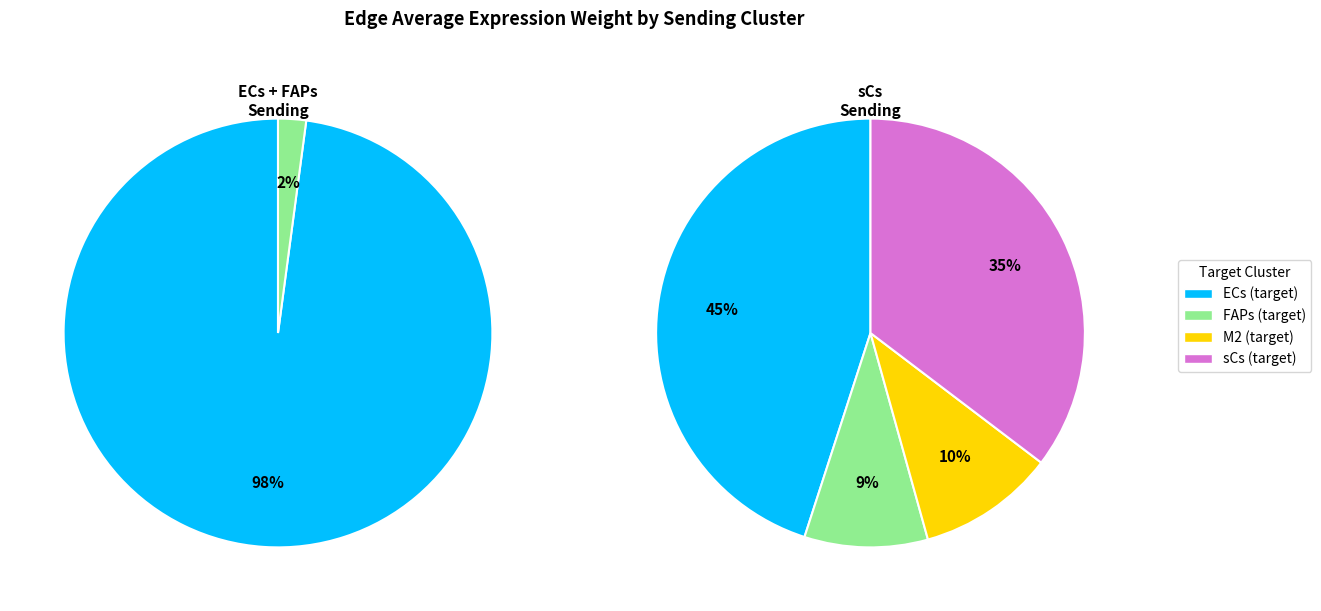

What percentage is NOT represented by 3?

64.7%